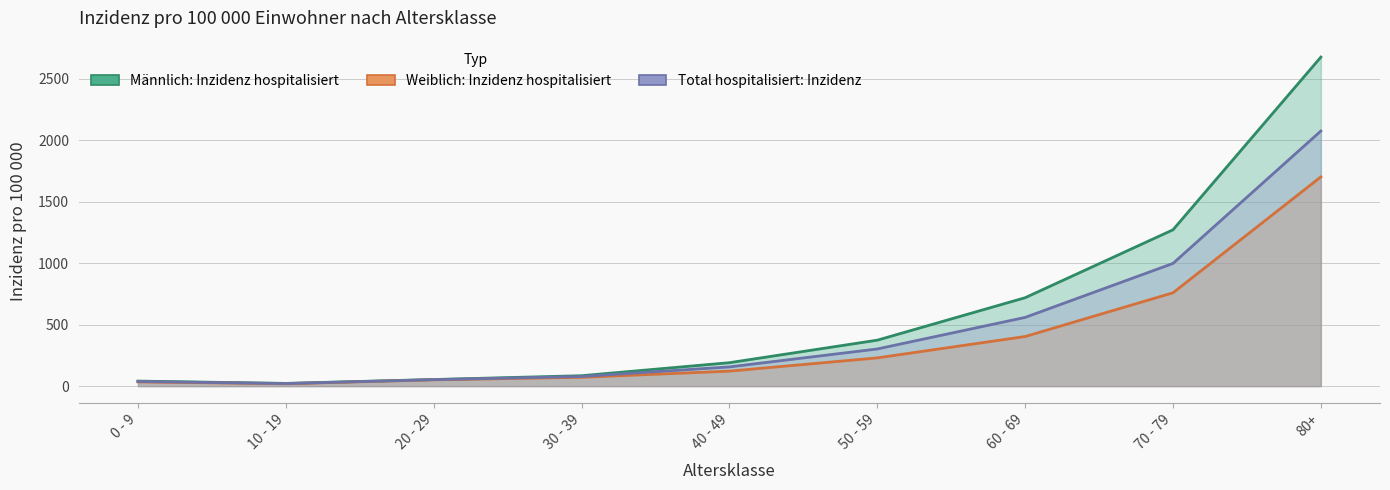

Reading left to right, what are all the values shown in this chart?

Männlich: Inzidenz hospitalisiert: 0 - 9=40.9	10 - 19=22.2	20 - 29=53.8	30 - 39=84.7	40 - 49=190.5	50 - 59=373.6	60 - 69=718.9	70 - 79=1271.2	80+=2675.4
Weiblich: Inzidenz hospitalisiert: 0 - 9=34.2	10 - 19=19.2	20 - 29=51.1	30 - 39=71.5	40 - 49=121.8	50 - 59=229.6	60 - 69=403.3	70 - 79=758.9	80+=1701.4
Total hospitalisiert: Inzidenz: 0 - 9=37.6	10 - 19=20.8	20 - 29=52.5	30 - 39=78.2	40 - 49=156.3	50 - 59=302.2	60 - 69=558.8	70 - 79=997.8	80+=2074.5